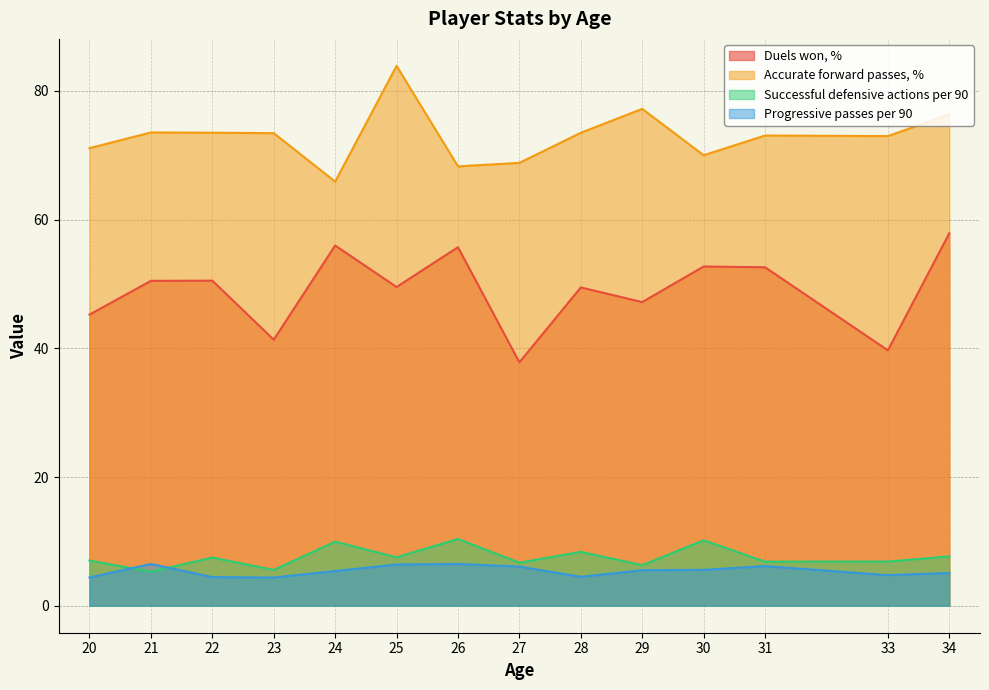

Count the number of categories in the chart.

14